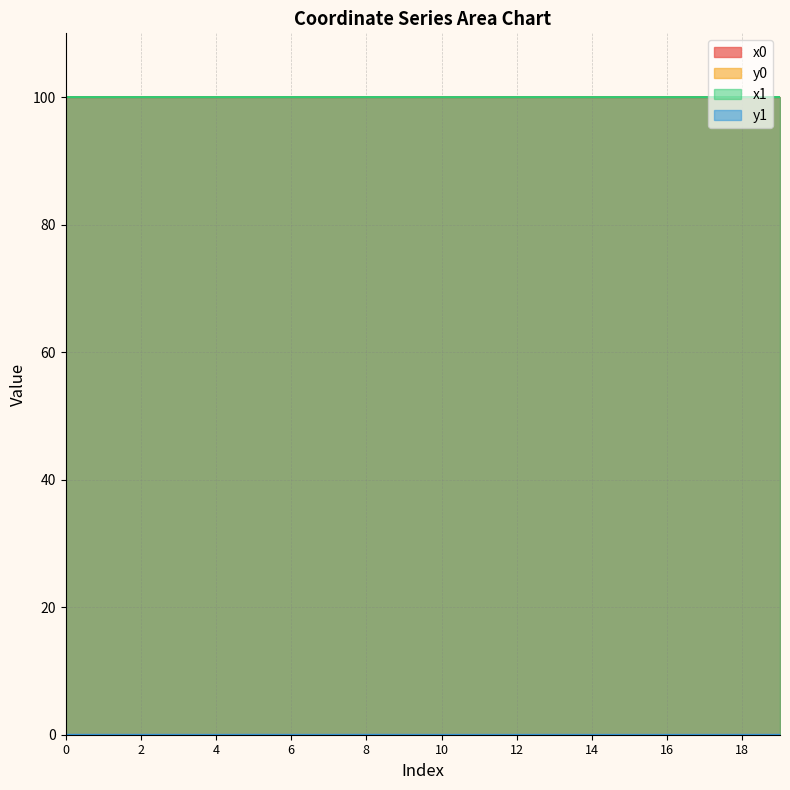

Which series has the largest range (max minus min)?

y0